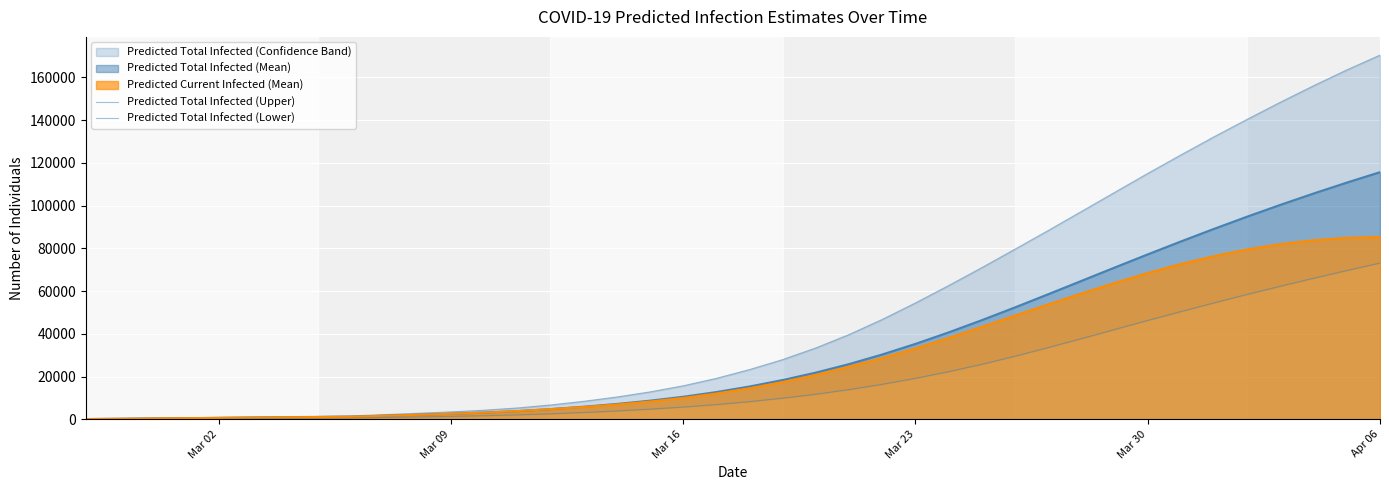

True or false: Predicted Total Infected (Upper) and Predicted Total Infected (Lower) cross at least once.

False